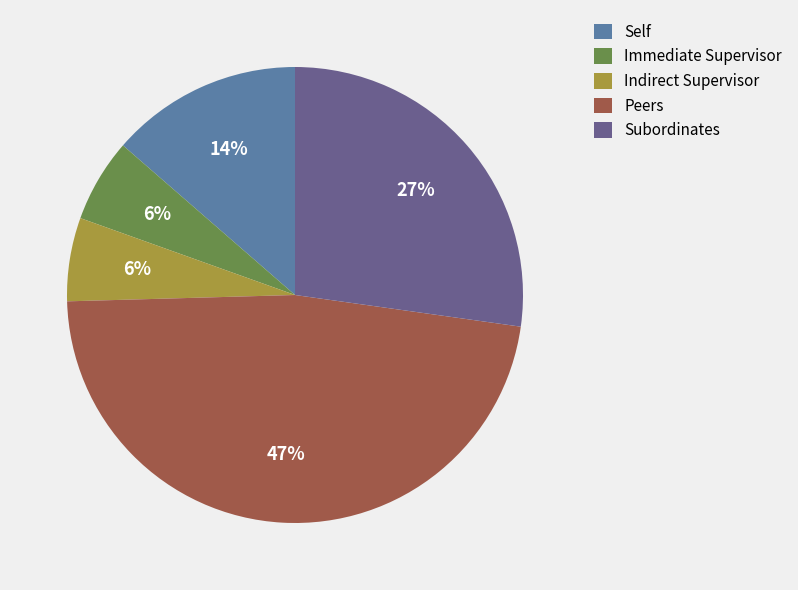

To the nearest percent, what is the average slice percentage?

20%